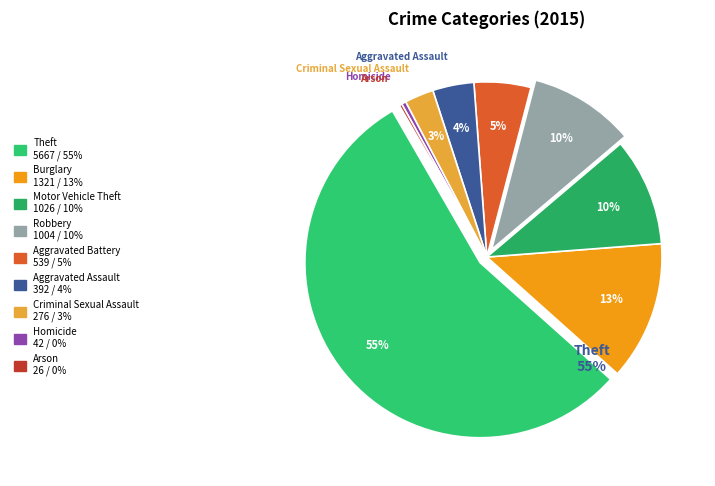

What is the change in value from Aggravated Assault to Motor Vehicle Theft?

+634